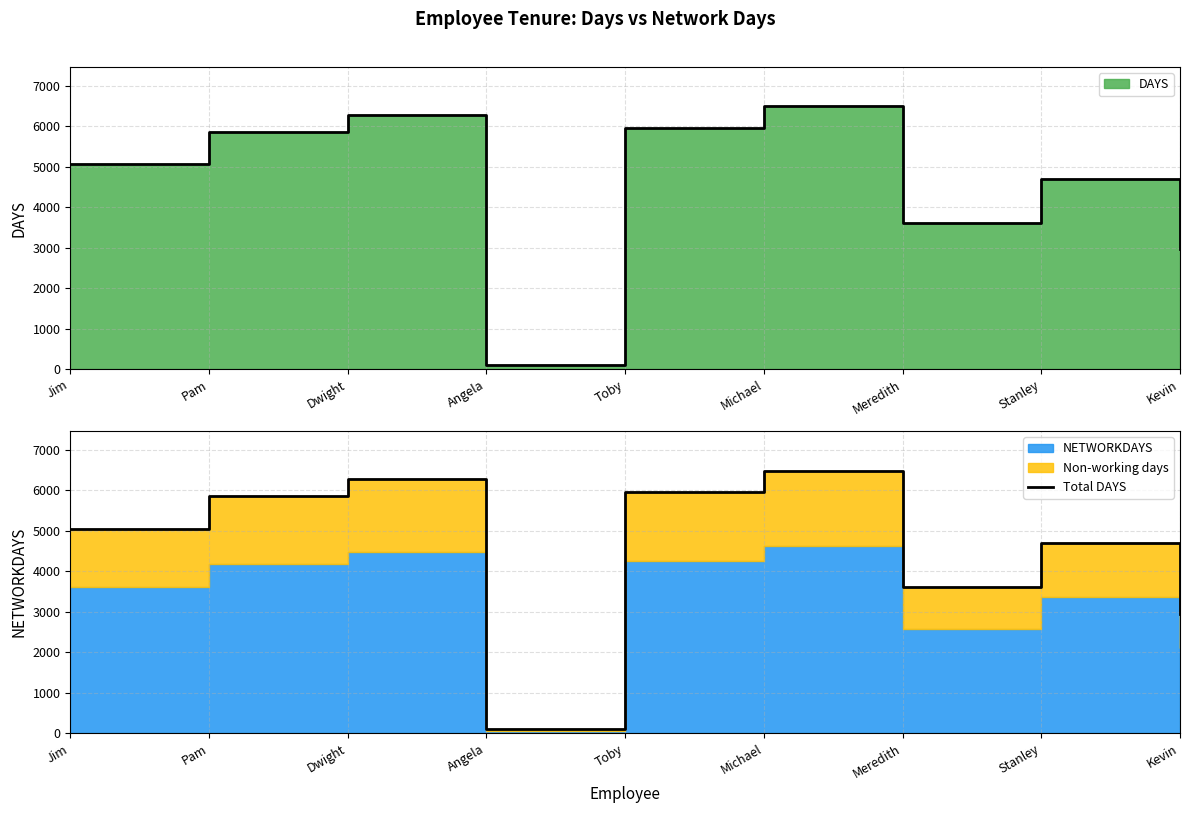

How many lines are shown in the chart?

1